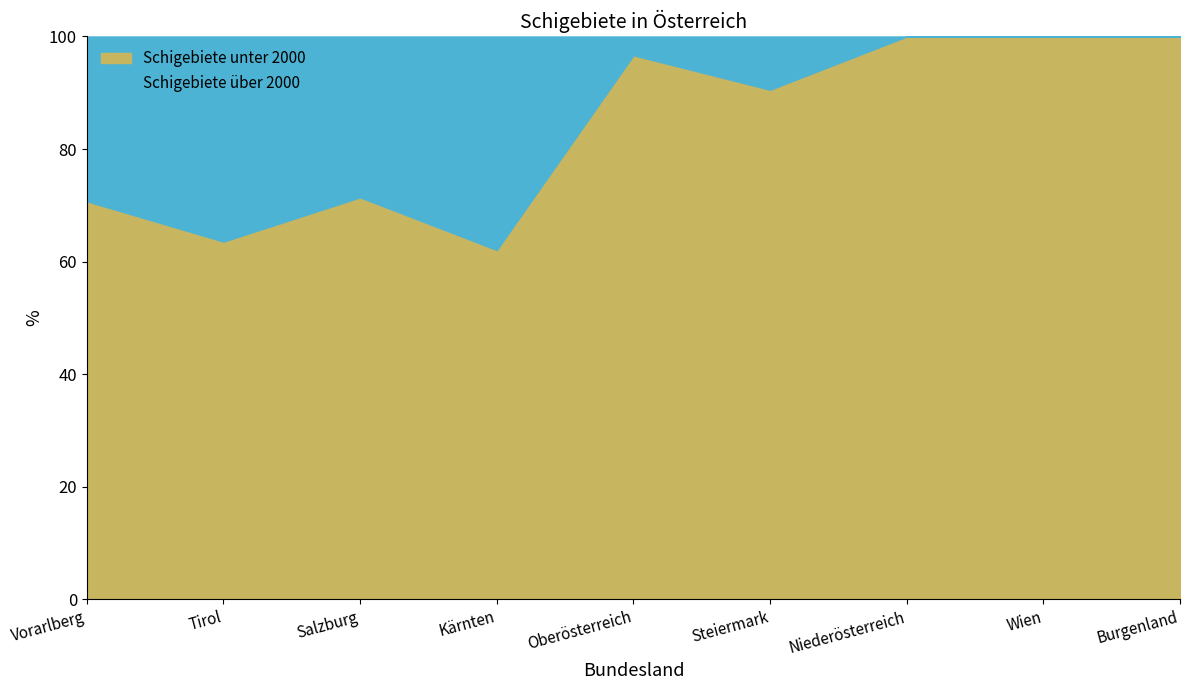

The value of Schigebiete unter 2000 at Salzburg is 121.9. True or false?

False